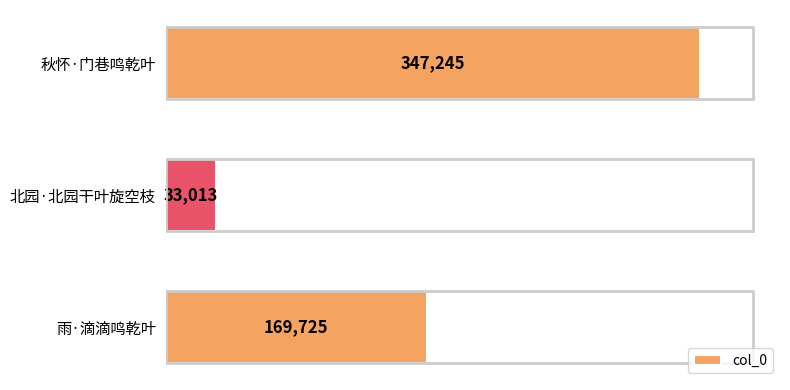

Are the bars horizontal?

Yes